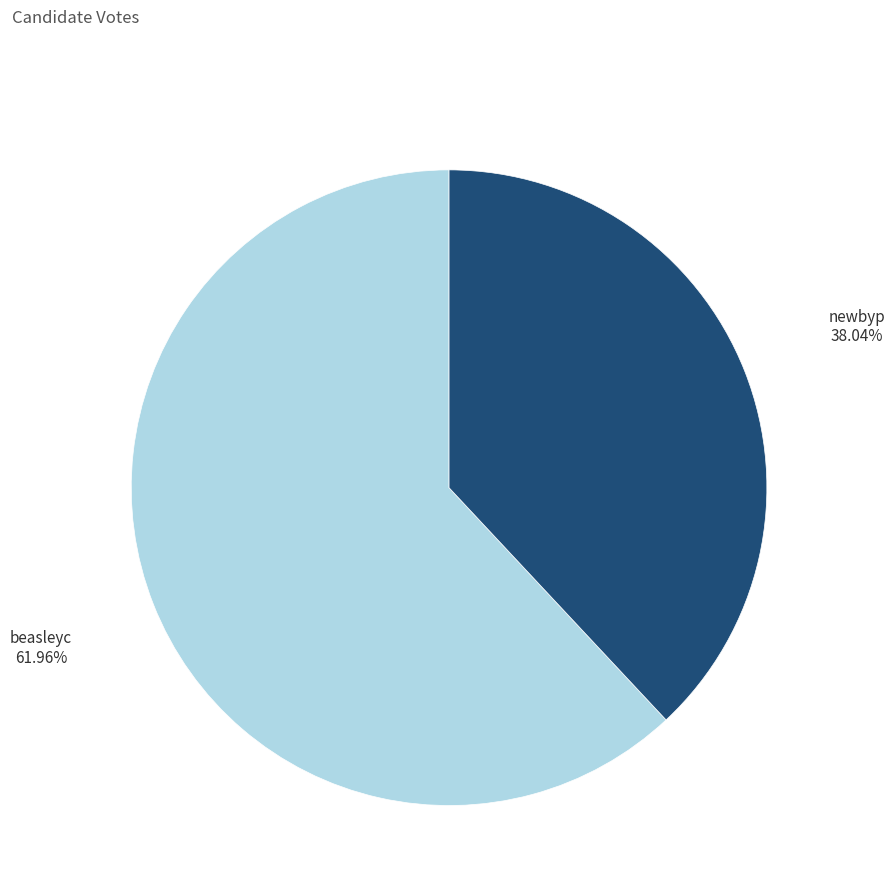

Does any single category account for the majority?

Yes